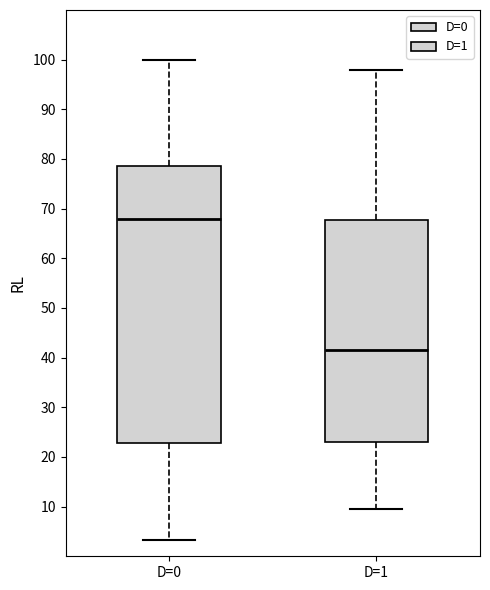

Where does the median line of the box for D=1 sit on the y-axis? The values are not printed on the chart, so give them approximately, as read against the axis.

42